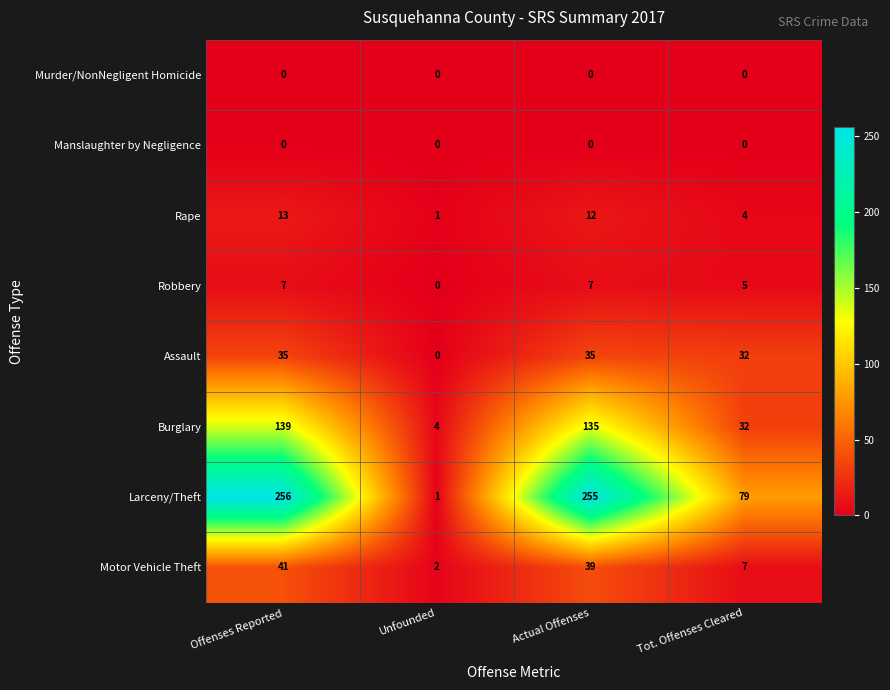

Count the number of data series in this chart.

8